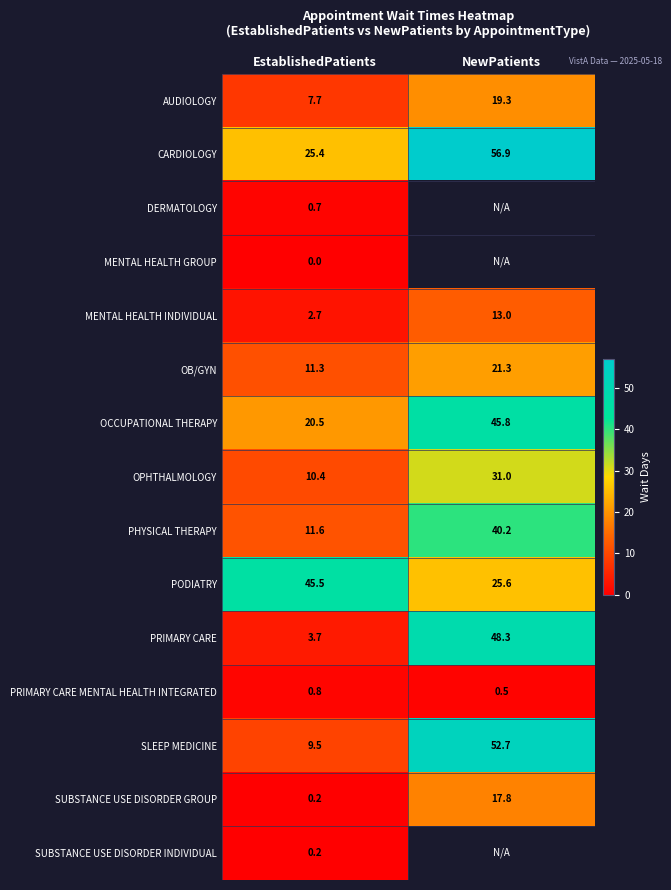

At which label does PODIATRY reach its peak?

EstablishedPatients